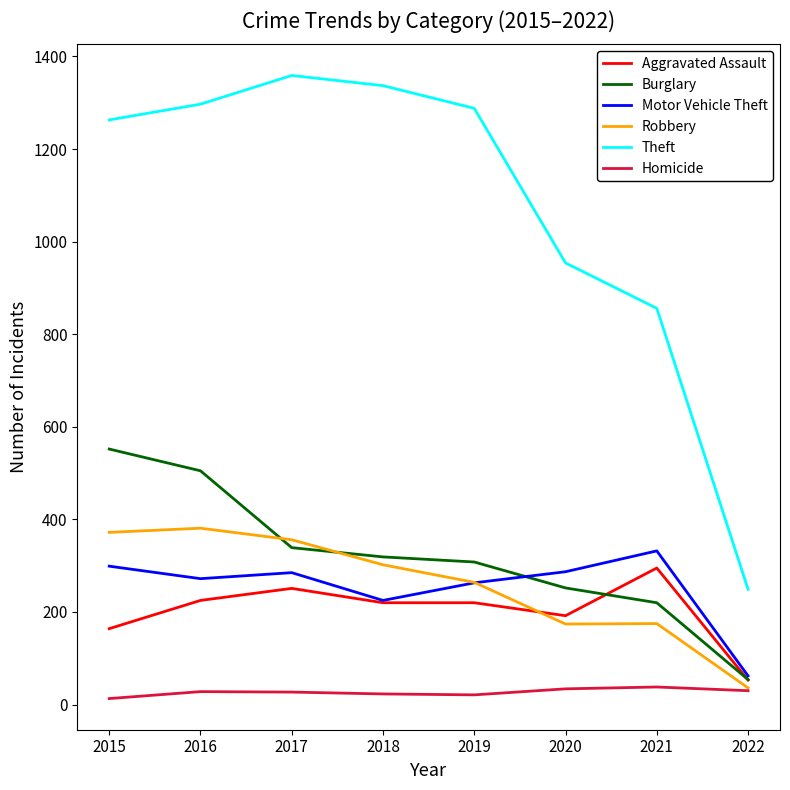

Read the Burglary value at 2015, to the nearest 5.

550